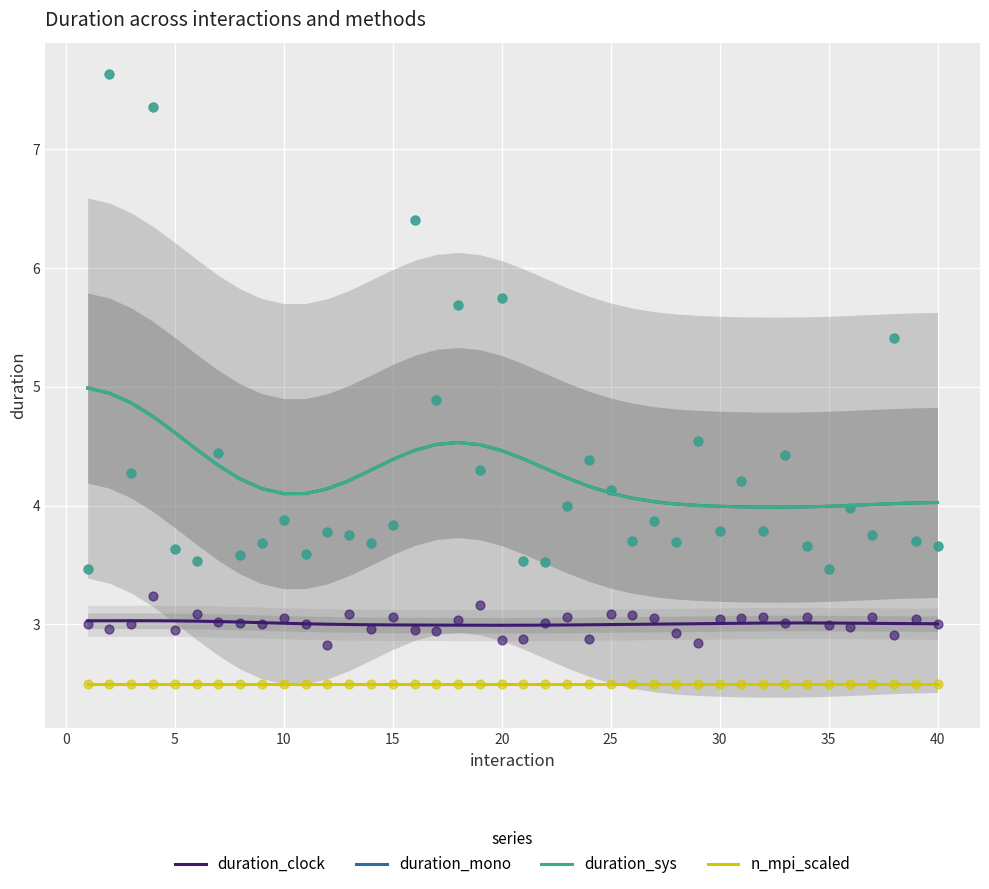

Which series has the largest total across all categories?

duration_mono